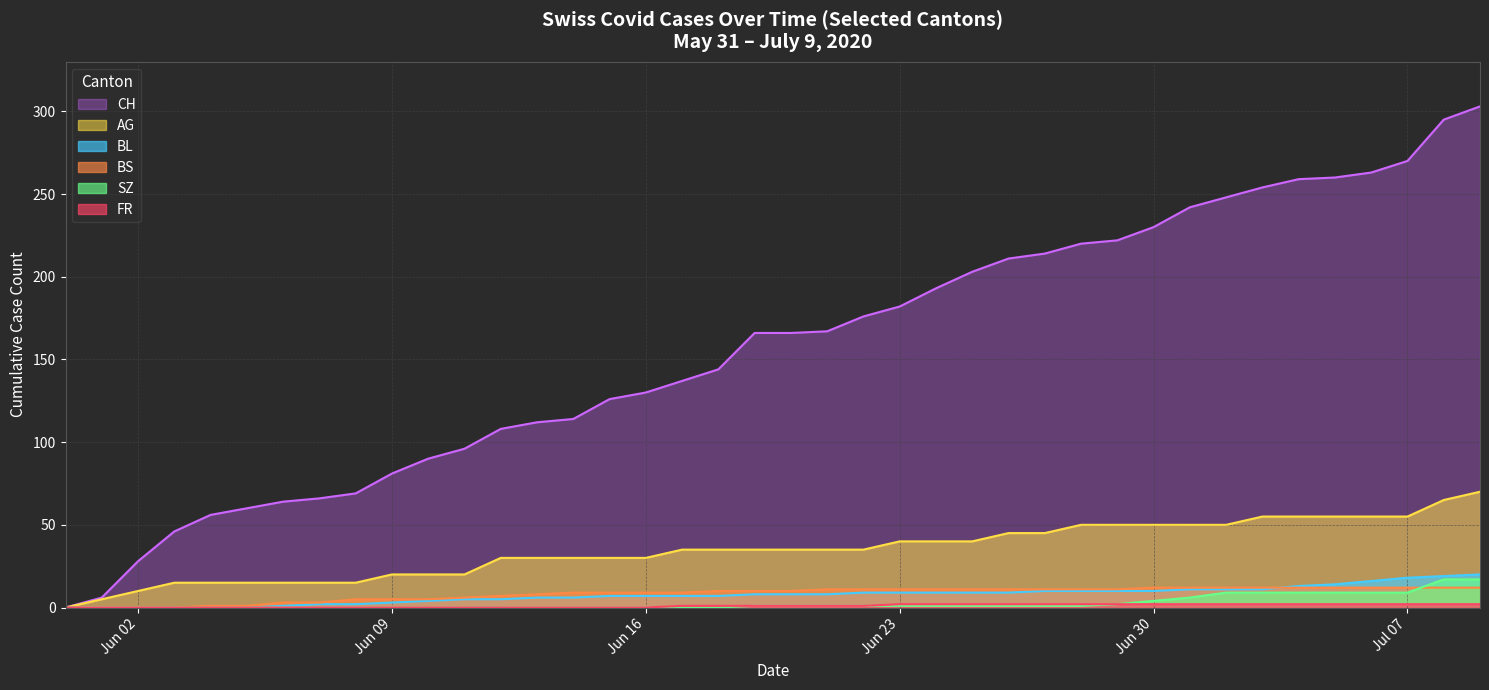

Rank the series by their maximum value, from lowest to highest.

FR, BS, SZ, BL, AG, CH